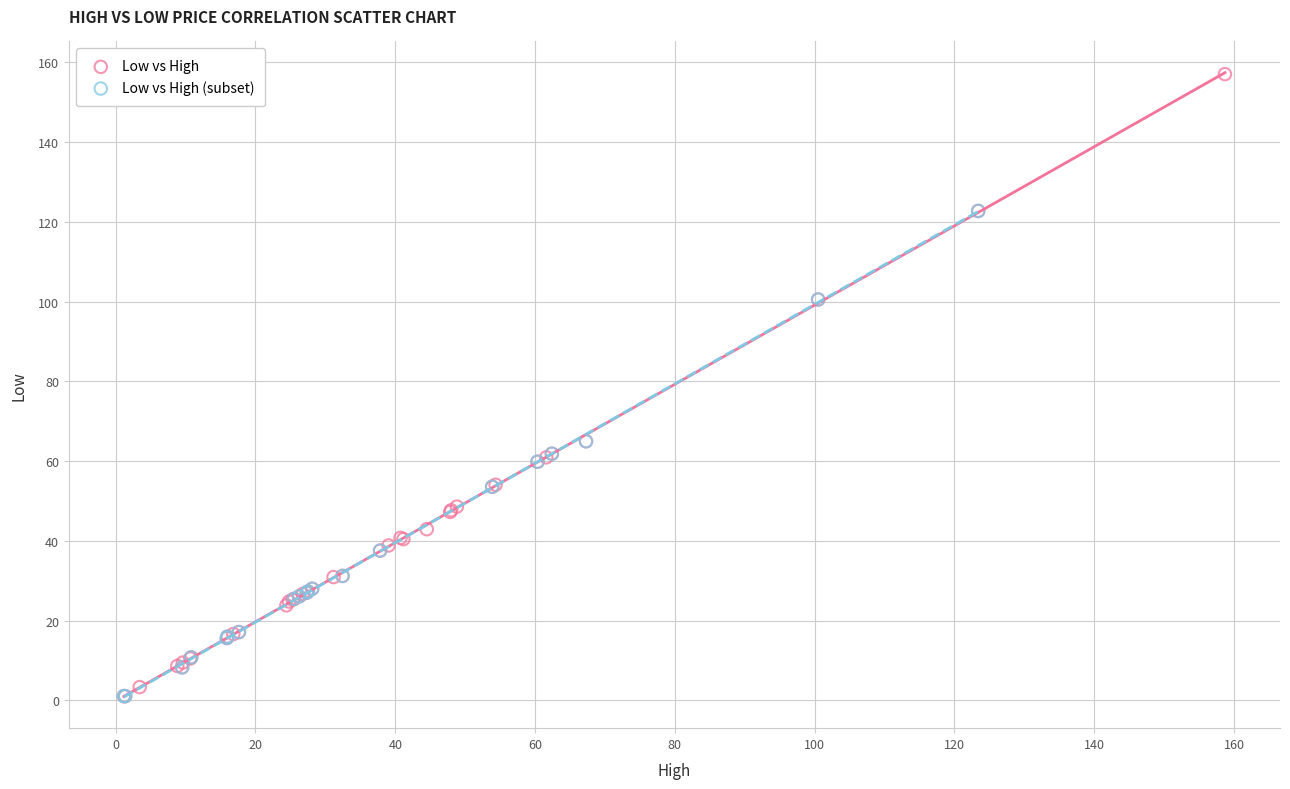

Which series has the widest spread of Y values?

Low vs High